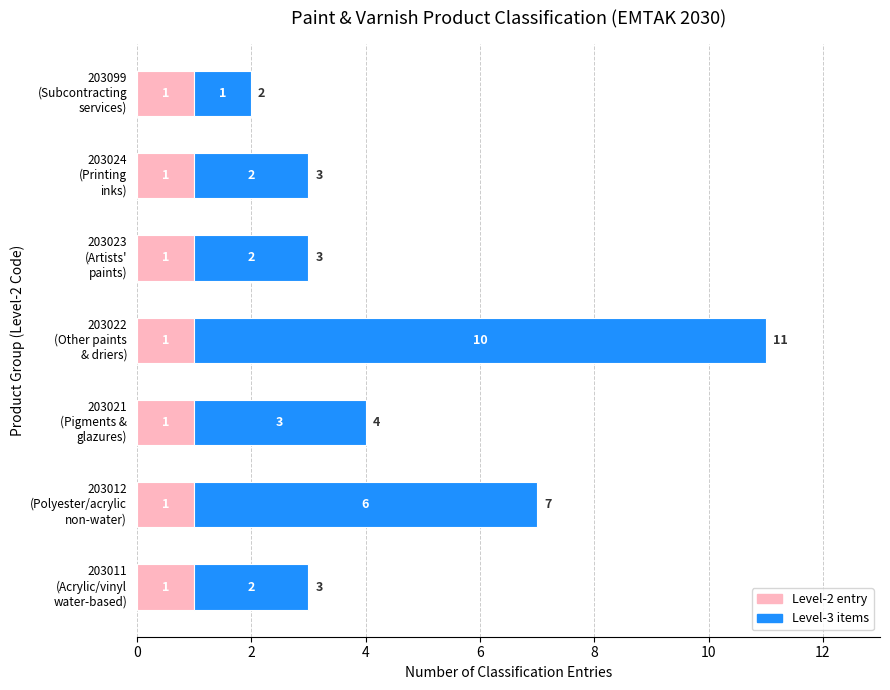

What is the sum of all Level-2 entry values?

7